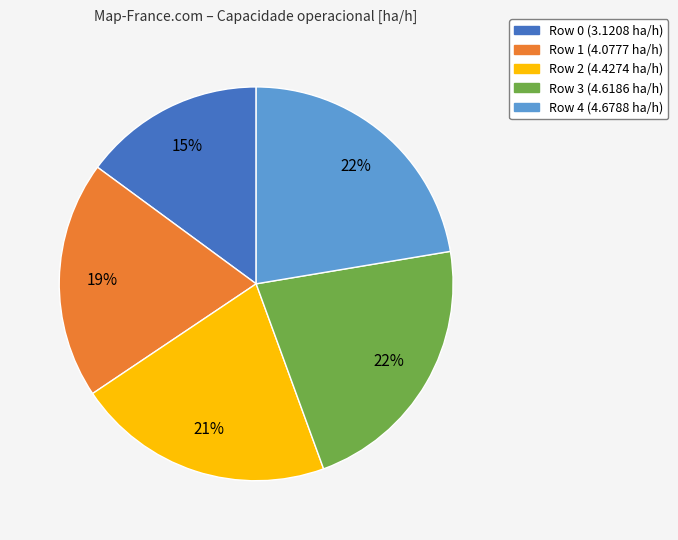

To the nearest percent, what is the average slice percentage?

20%